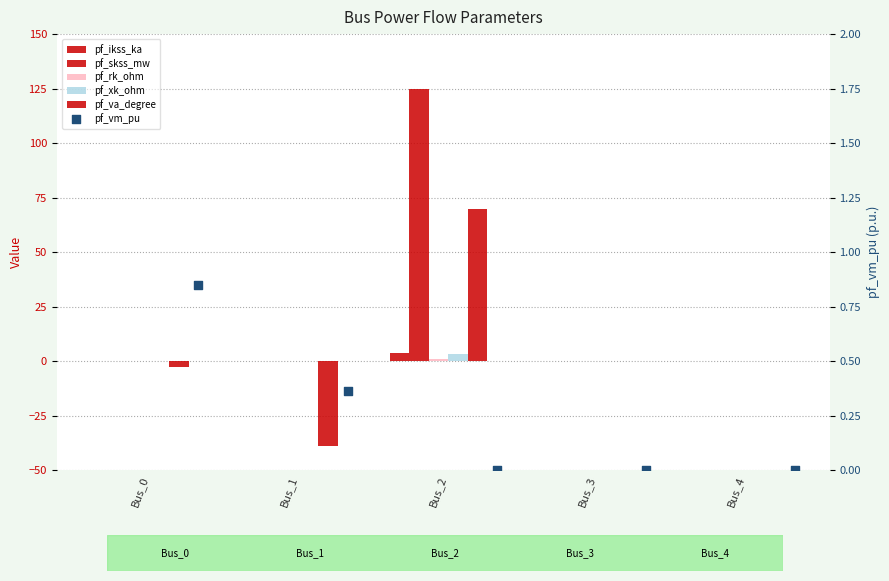

What is the total value across all series at Bus_2?

202.2